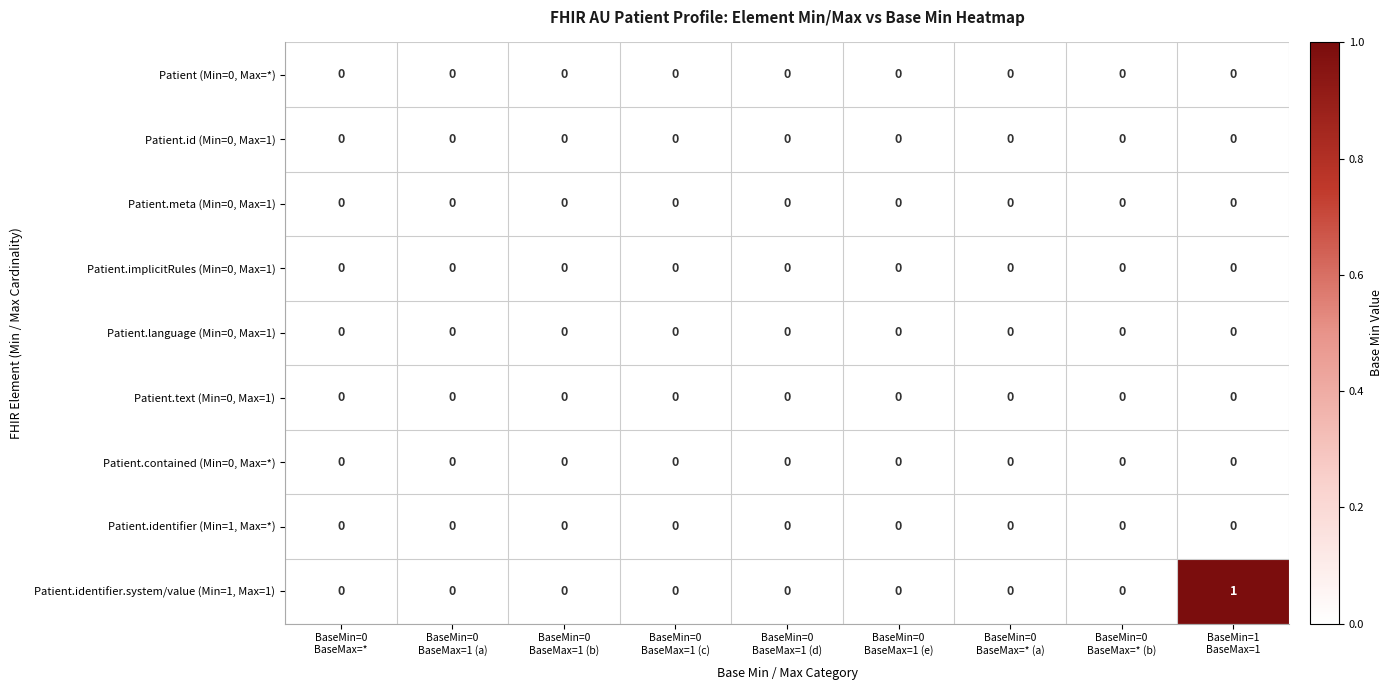

Which series has the largest total across all categories?

Patient.identifier.system/value (Min=1, Max=1)